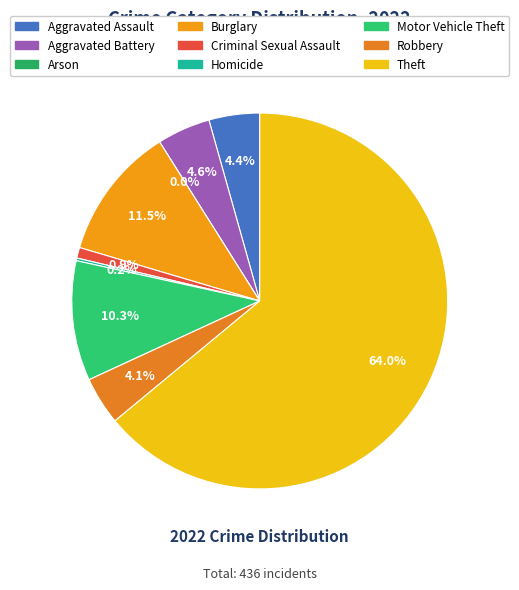

What percentage do Arson and Burglary together represent?

11.5%